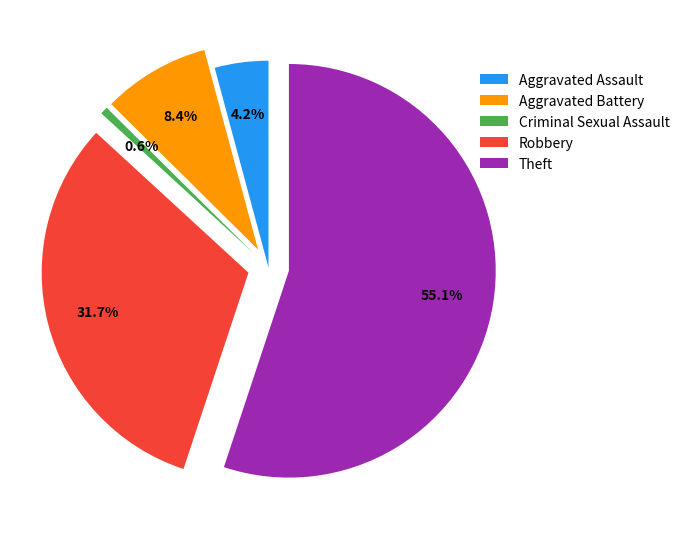

Which slice is the largest?

Theft